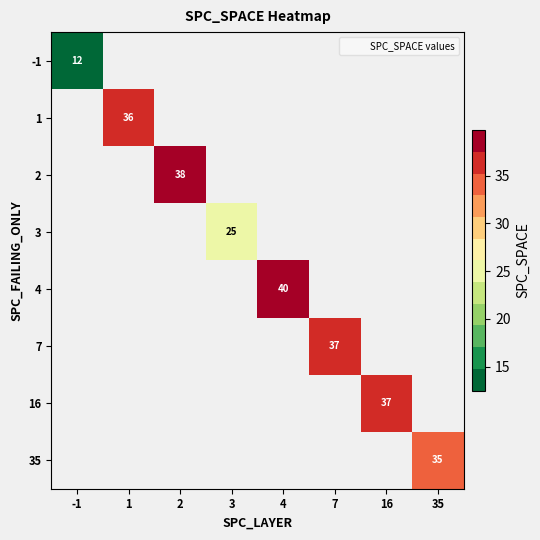

The value of 2 at 2 is 38.0. True or false?

True